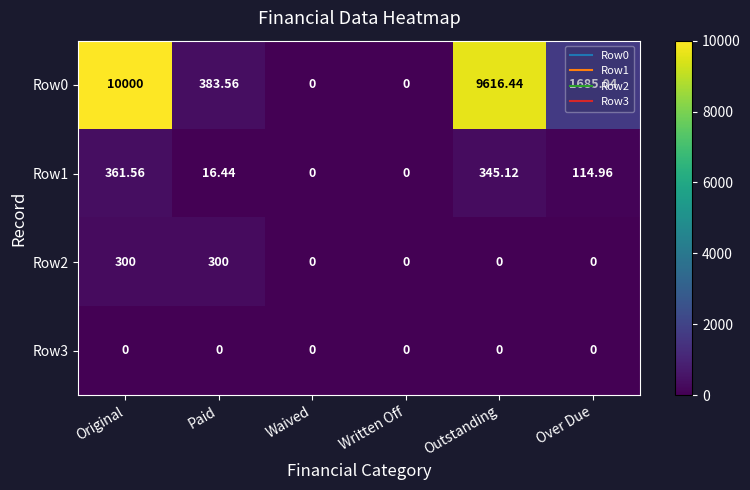

At which label is Row1 closest to 180?

Over Due